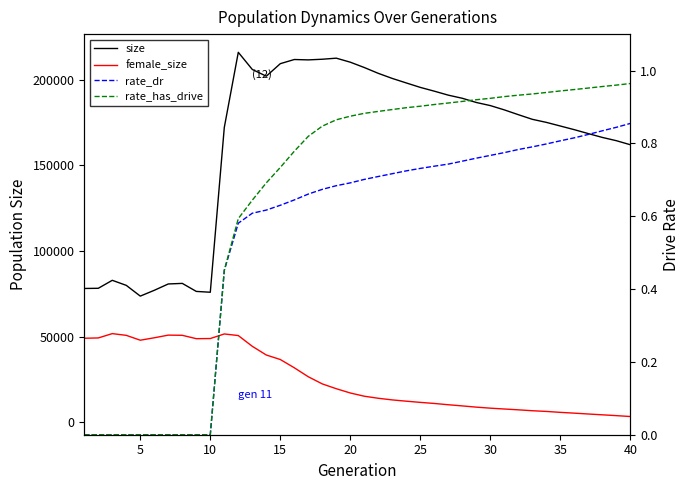

True or false: size and female_size intersect in this chart.

False